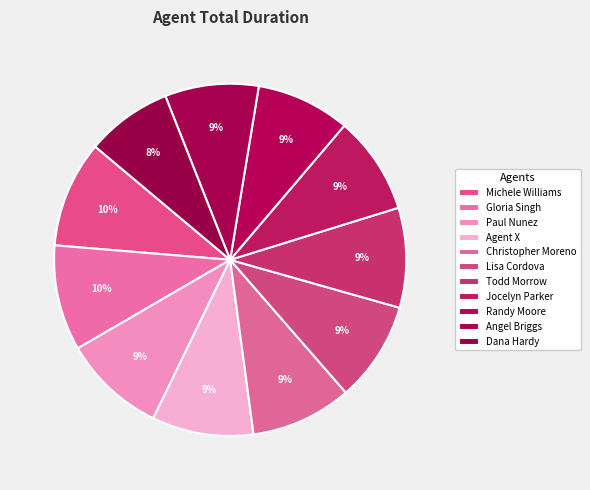

Rank the categories by value from lowest to highest.

Dana Hardy, Angel Briggs, Randy Moore, Jocelyn Parker, Todd Morrow, Lisa Cordova, Christopher Moreno, Agent X, Paul Nunez, Gloria Singh, Michele Williams